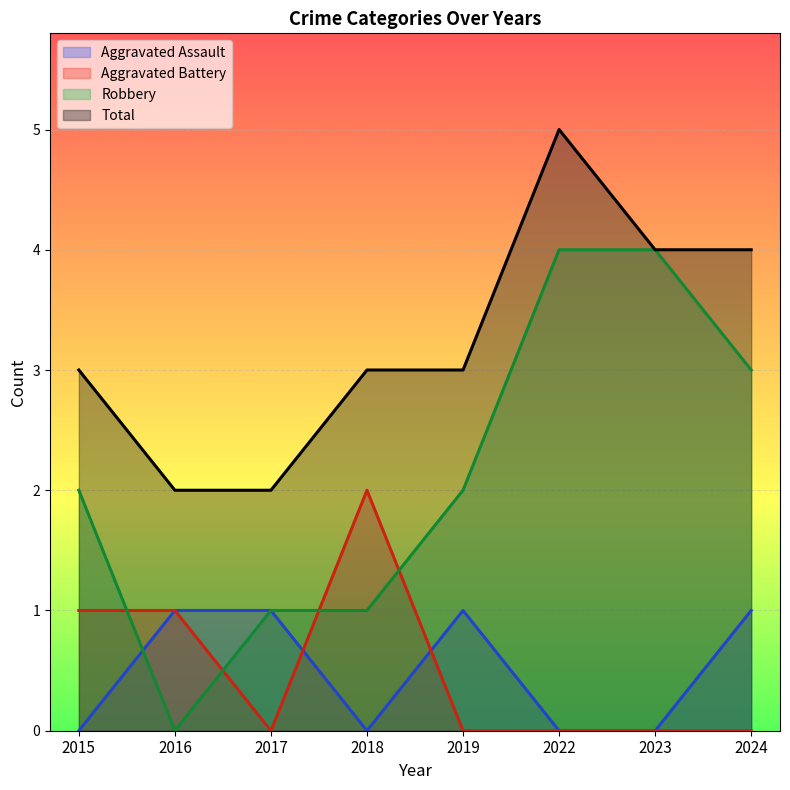

Where is the first local minimum for Aggravated Assault?

2018